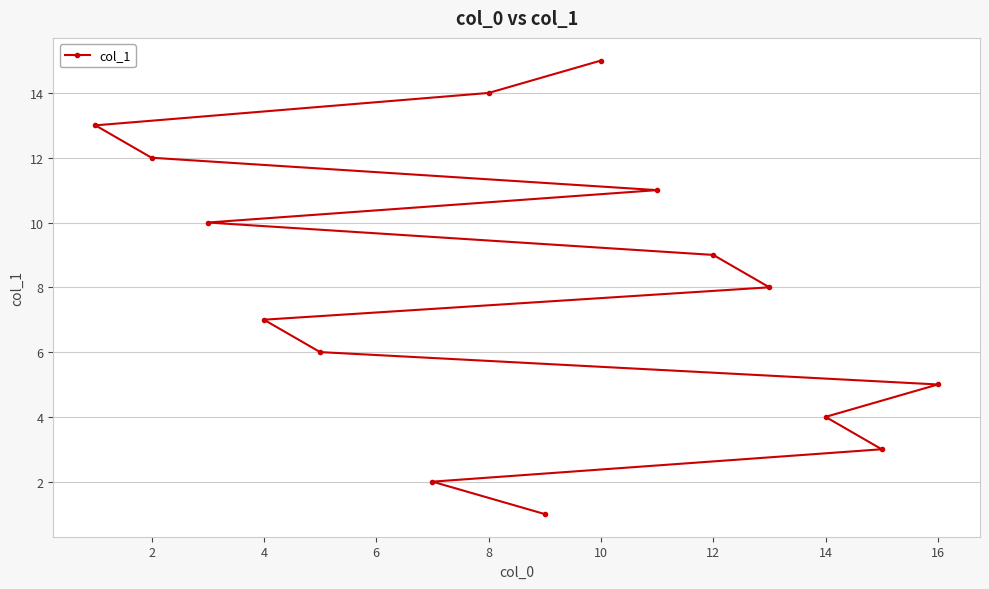

How many data points does each series have?

15